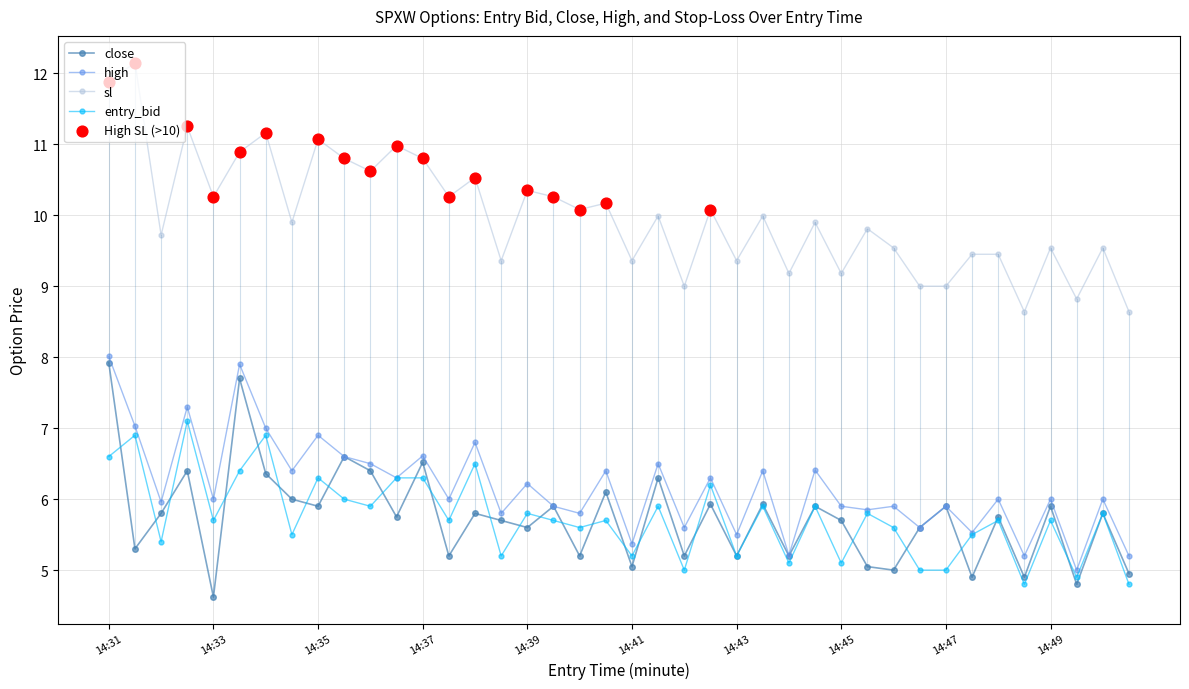

At how many categories does at least one series exceed 6?

40